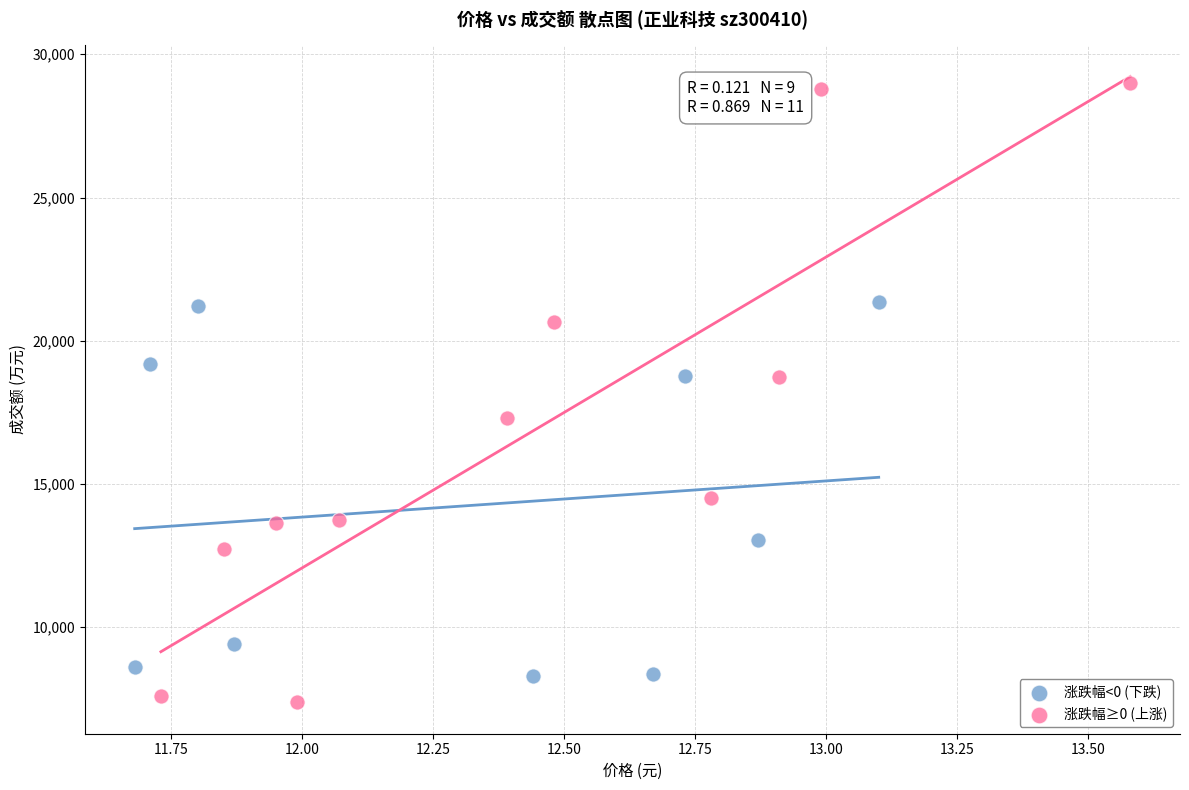

What are all the series names shown in the legend?

涨跌幅<0 (下跌), 涨跌幅≥0 (上涨)